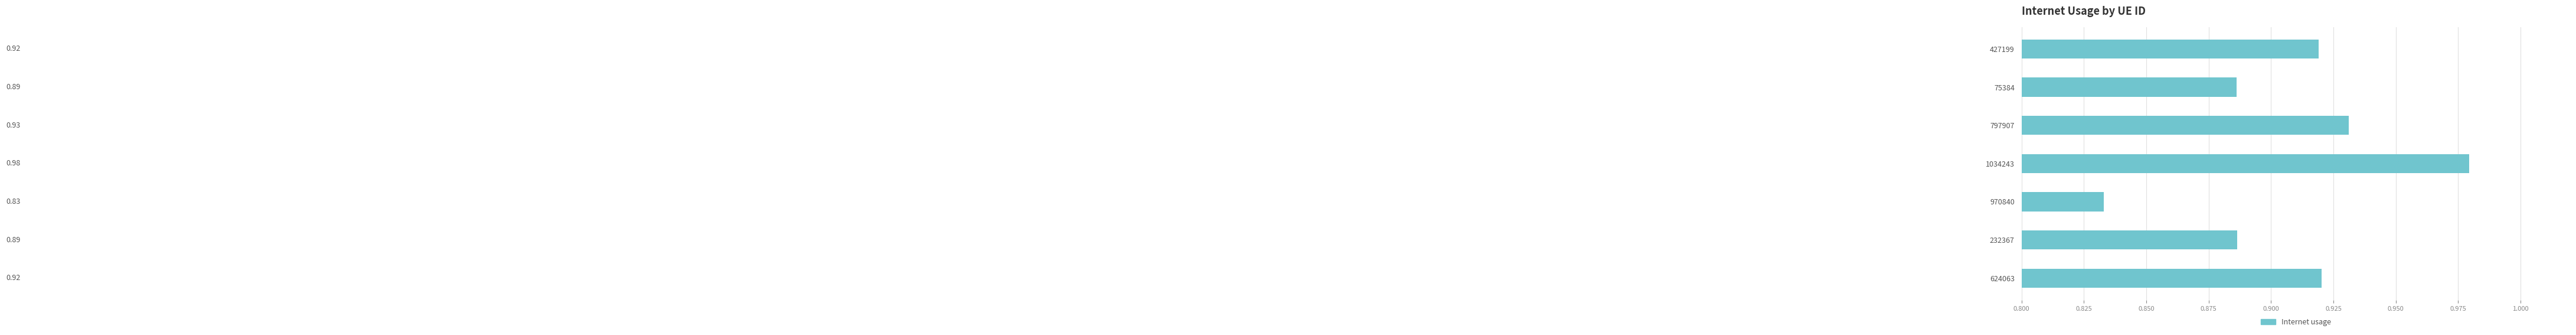

Which has a higher value, 797907 or 75384?

797907